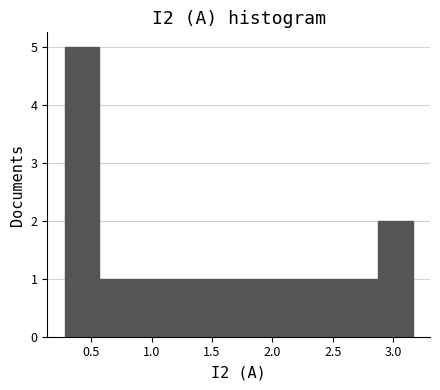

Reading left to right, list every bar in this chart as the range it spans on the x-axis followed by its height. Neither the bar edges nor the heights are printed on the chart, so give them approximately, as read against the axes.

0.30 to 0.55: 5
0.55 to 0.85: 1
0.85 to 1.15: 1
1.15 to 1.45: 1
1.45 to 1.70: 1
1.70 to 2.00: 1
2.00 to 2.30: 1
2.30 to 2.60: 1
2.60 to 2.85: 1
2.85 to 3.15: 2